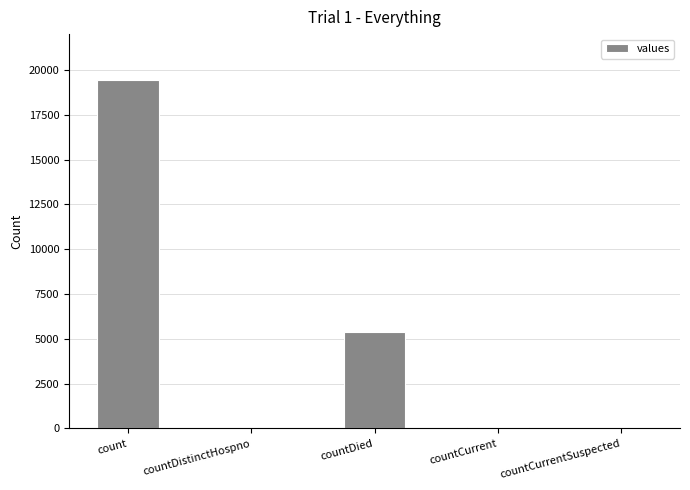

The value at countCurrentSuspected is 0. True or false?

True